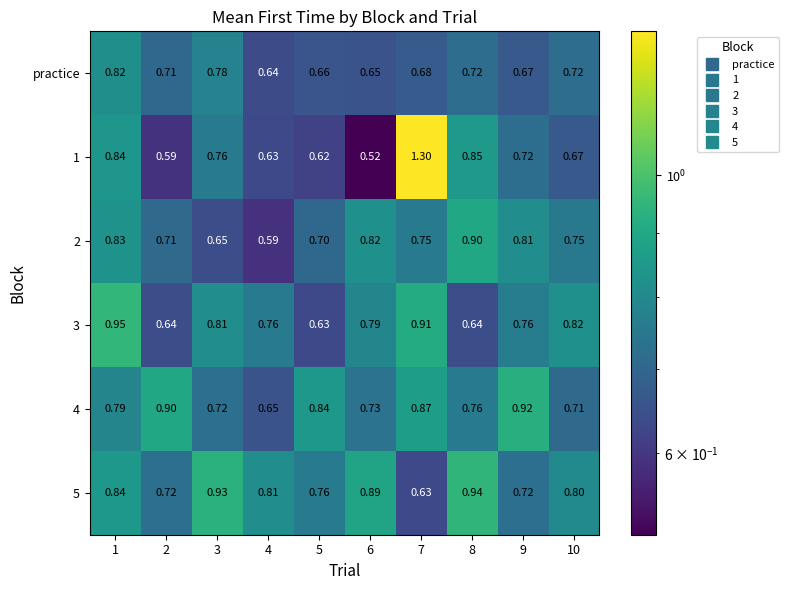

Is the value of 4 at 1 greater than the value of practice at 7?

Yes